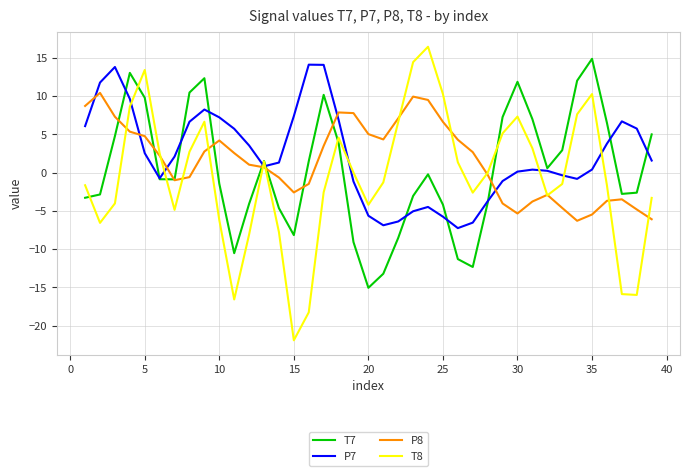

What is the sum of all T7 values?

12.9